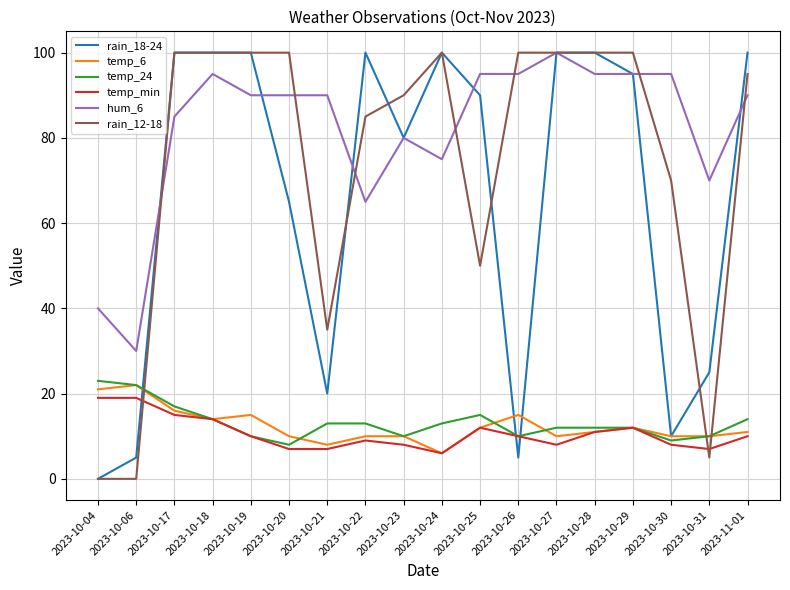

The temp_min series shows 11 at 2023-10-28. True or false?

True